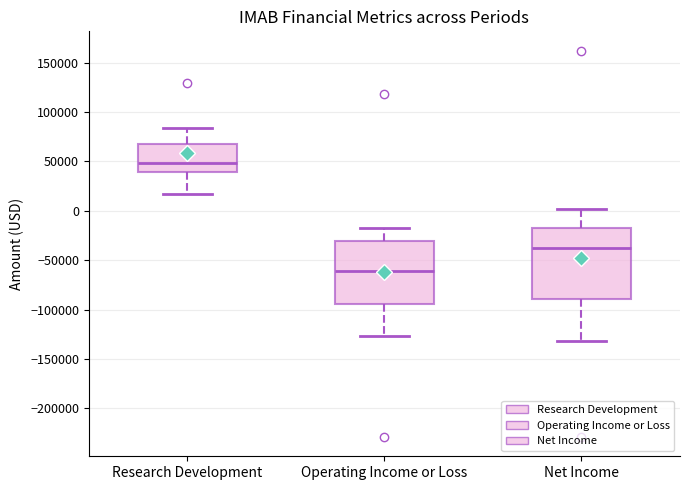

Which box is the tallest, from its lower edge to its upper edge?

Net Income